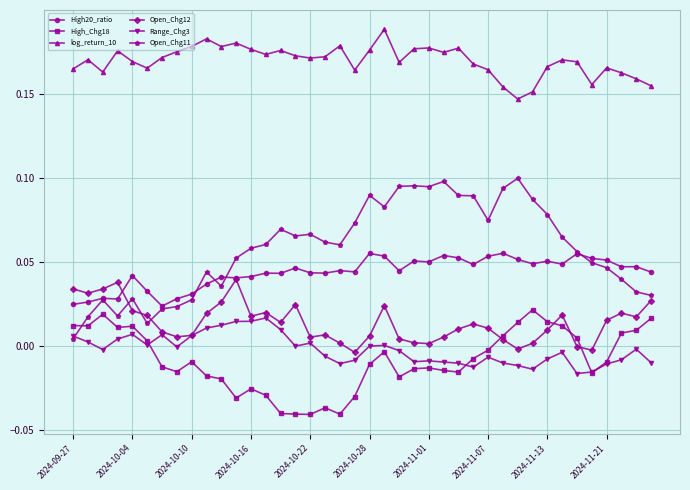

How many data points does each series have?

40